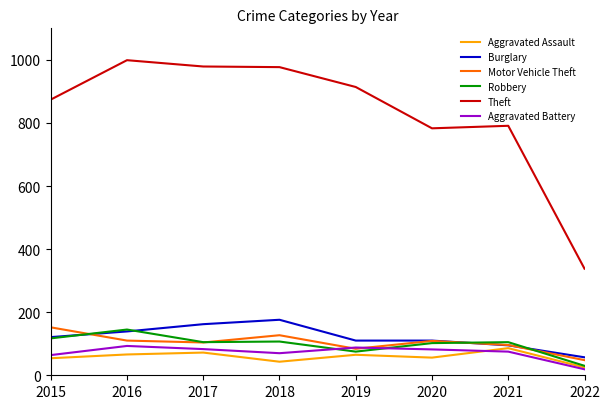

Which series has the widest spread of values?

Theft